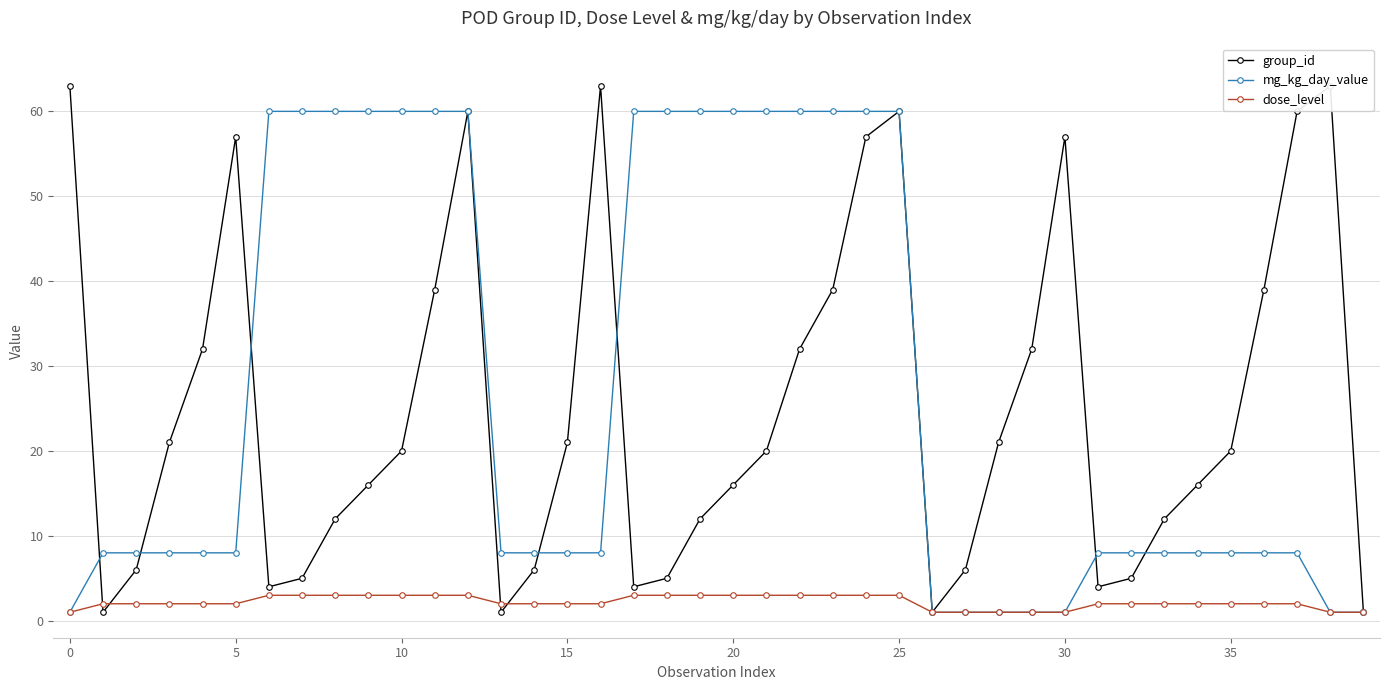

What is the highest value of the dose_level series?

3